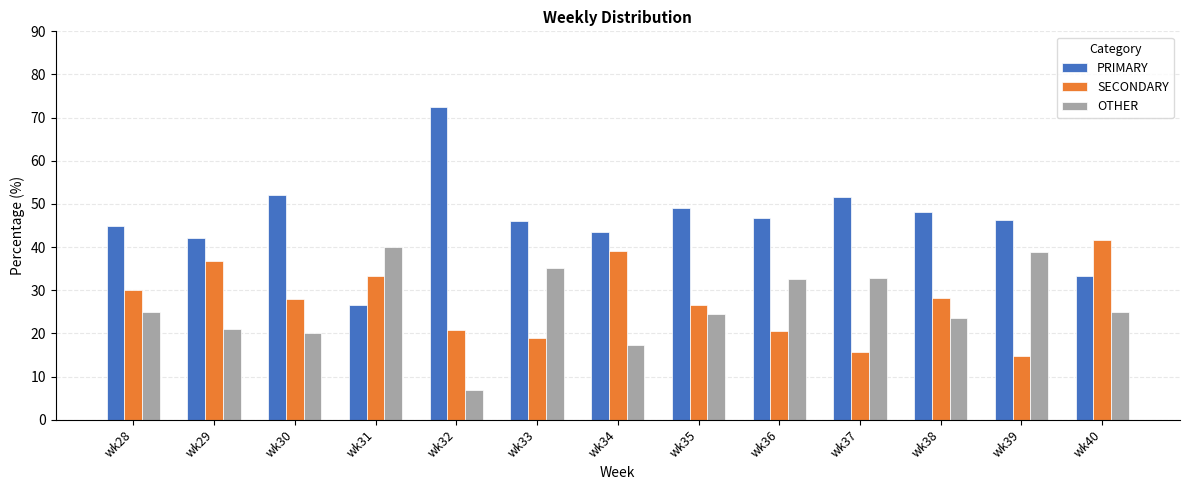

Is it true that PRIMARY equals 66.6 at wk33?

False